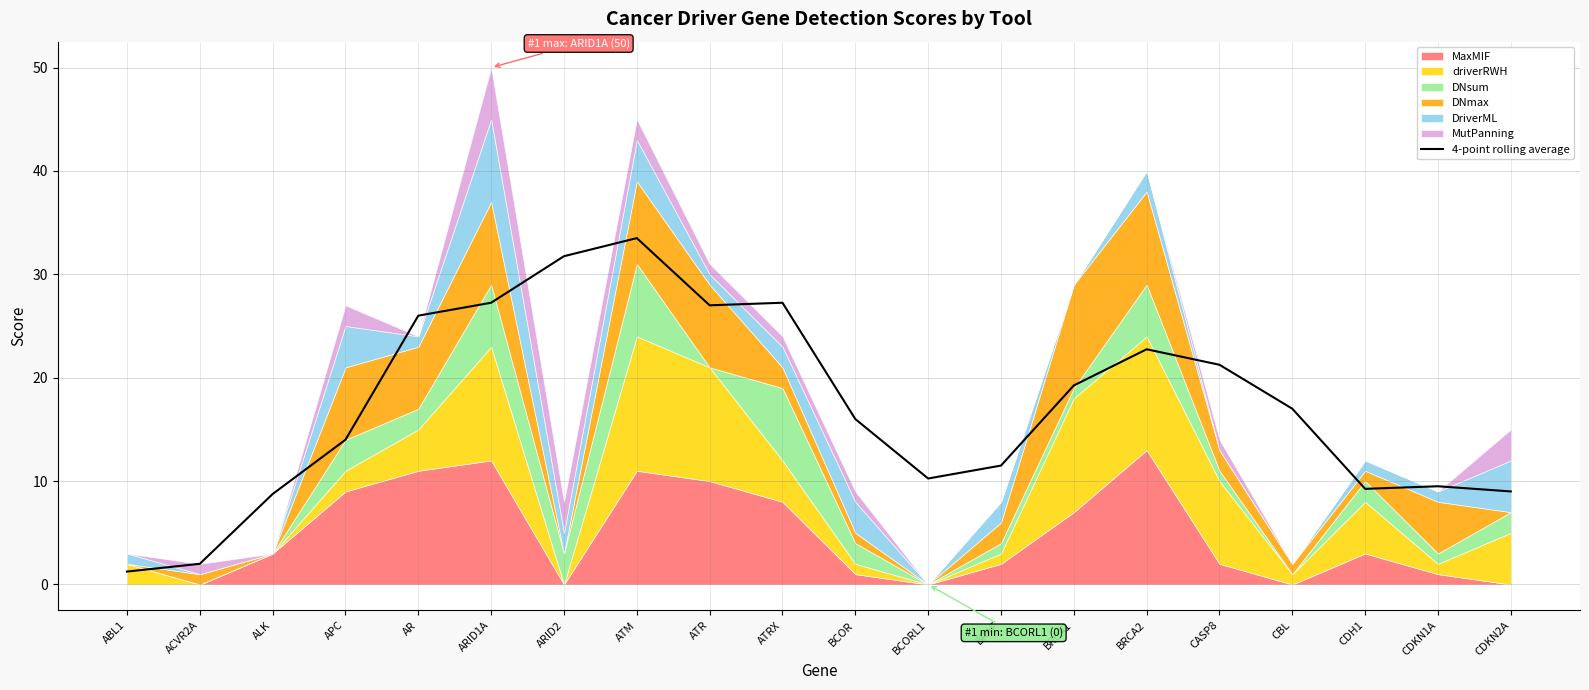

Reading left to right, extract all data points from this chart.

ABL1=1.2	ACVR2A=2.0	ALK=8.8	APC=14.0	AR=26.0	ARID1A=27.2	ARID2=31.8	ATM=33.5	ATR=27.0	ATRX=27.2	BCOR=16.0	BCORL1=10.2	BRAF=11.5	BRCA1=19.2	BRCA2=22.8	CASP8=21.2	CBL=17.0	CDH1=9.2	CDKN1A=9.5	CDKN2A=9.0